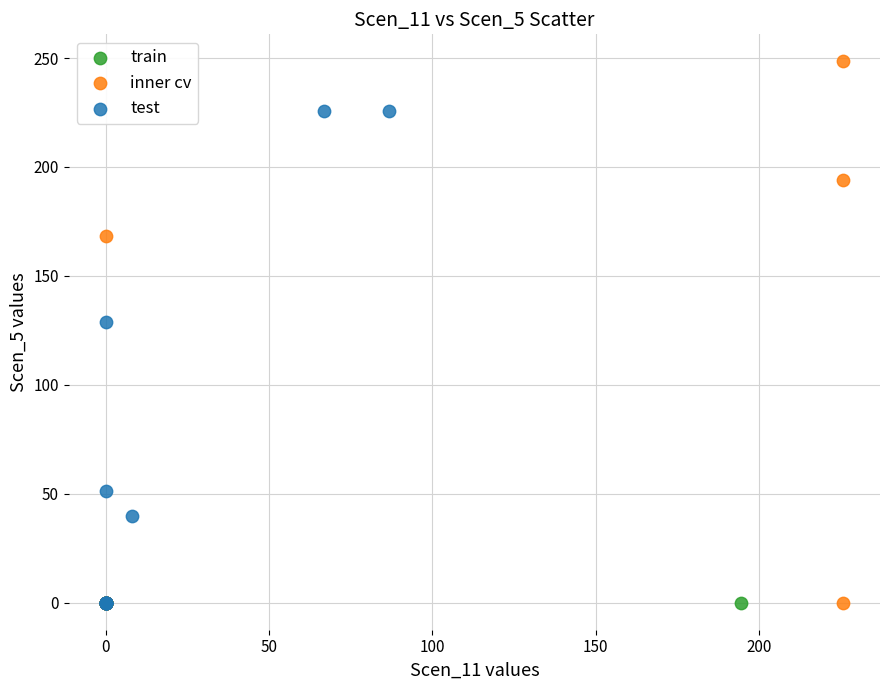

Which series reaches the maximum Y coordinate?

inner cv